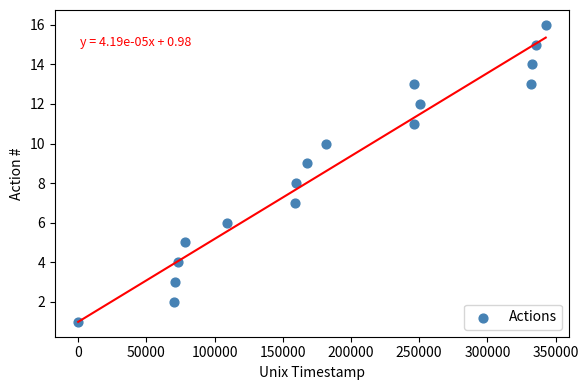

What is the range of Y values (max minus min)?

15